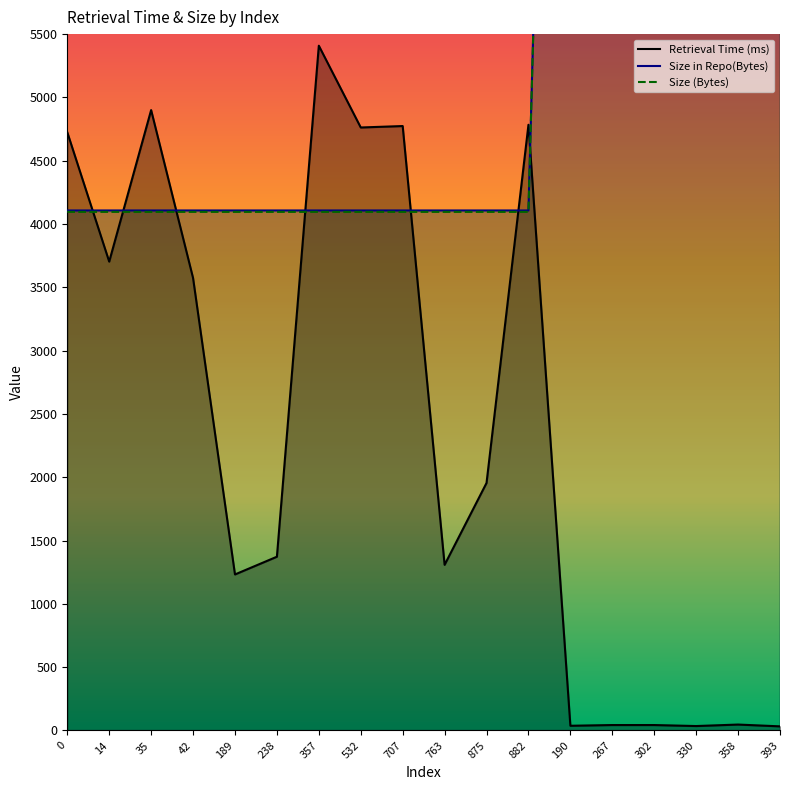

What is the total value across all series at 238?

9575.4